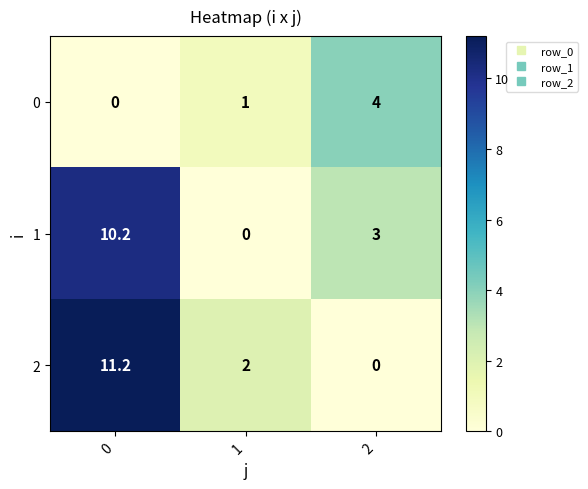

Reading left to right, transcribe all the data shown in this chart.

0: 0.0	1.0	4.0
1: 10.2	0.0	3.0
2: 11.2	2.0	0.0